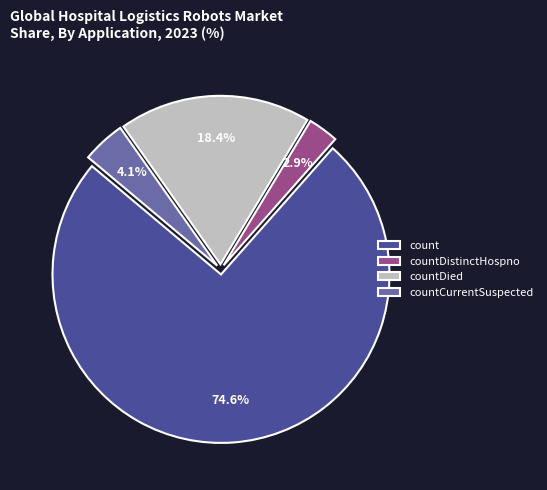

Rank the categories by value from lowest to highest.

countDistinctHospno, countCurrentSuspected, countDied, count